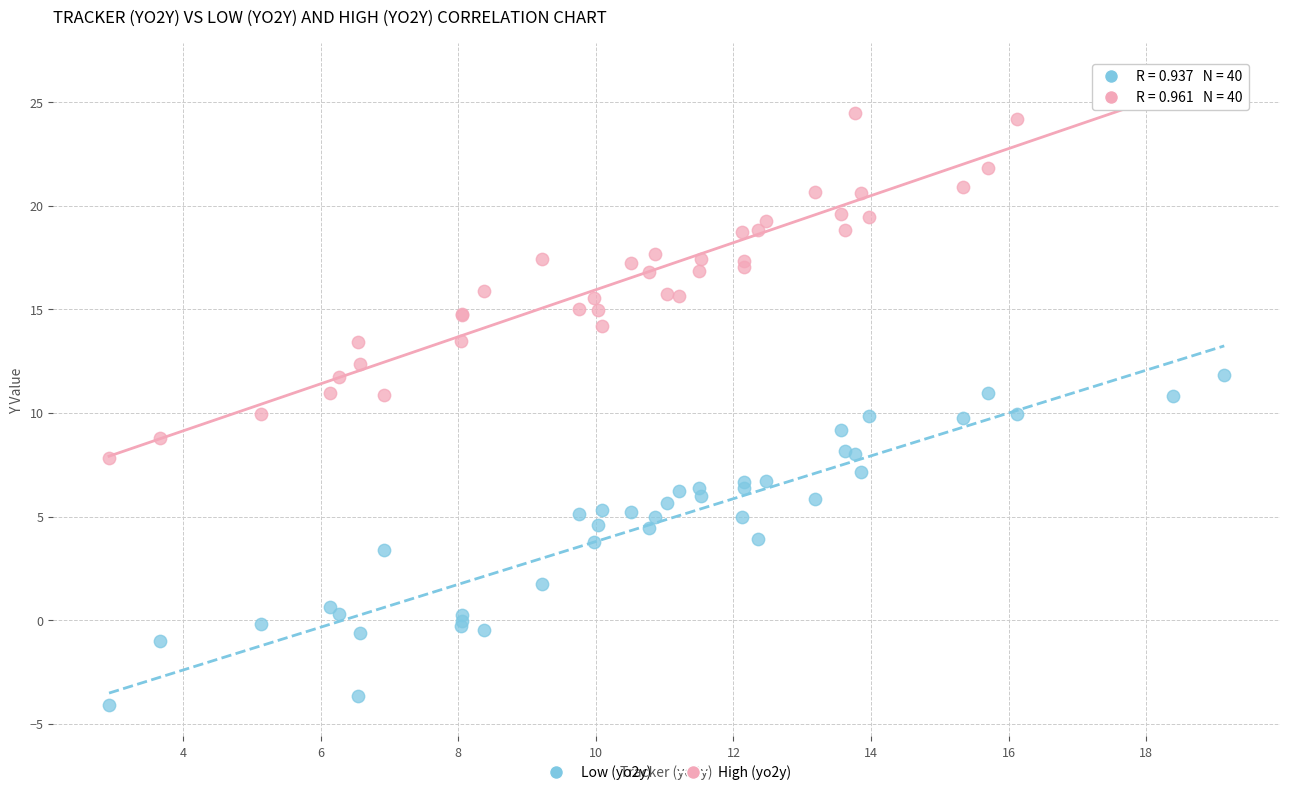

Which series has the largest Y range (max minus min)?

High (yo2y)